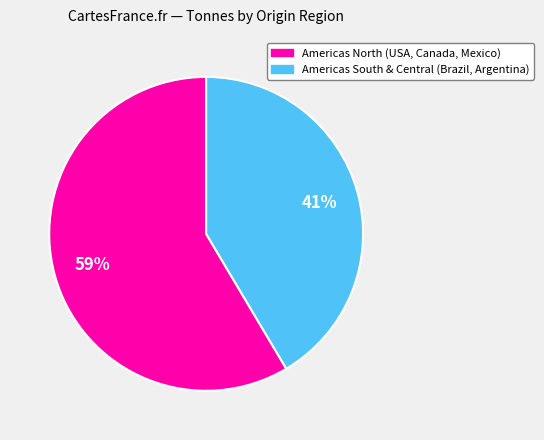

To the nearest percent, what is the average slice percentage?

50%